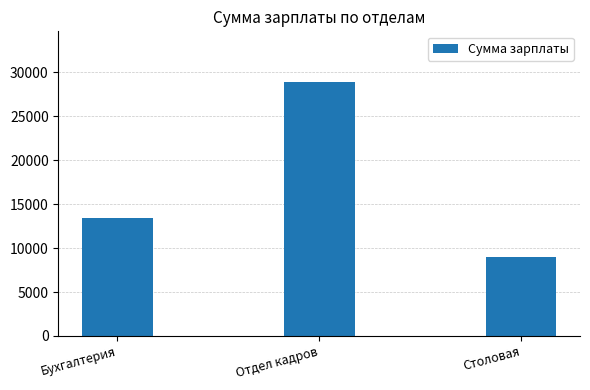

Reading left to right, extract all data points from this chart.

Бухгалтерия=13369.6	Отдел кадров=28888.1	Столовая=9000.0